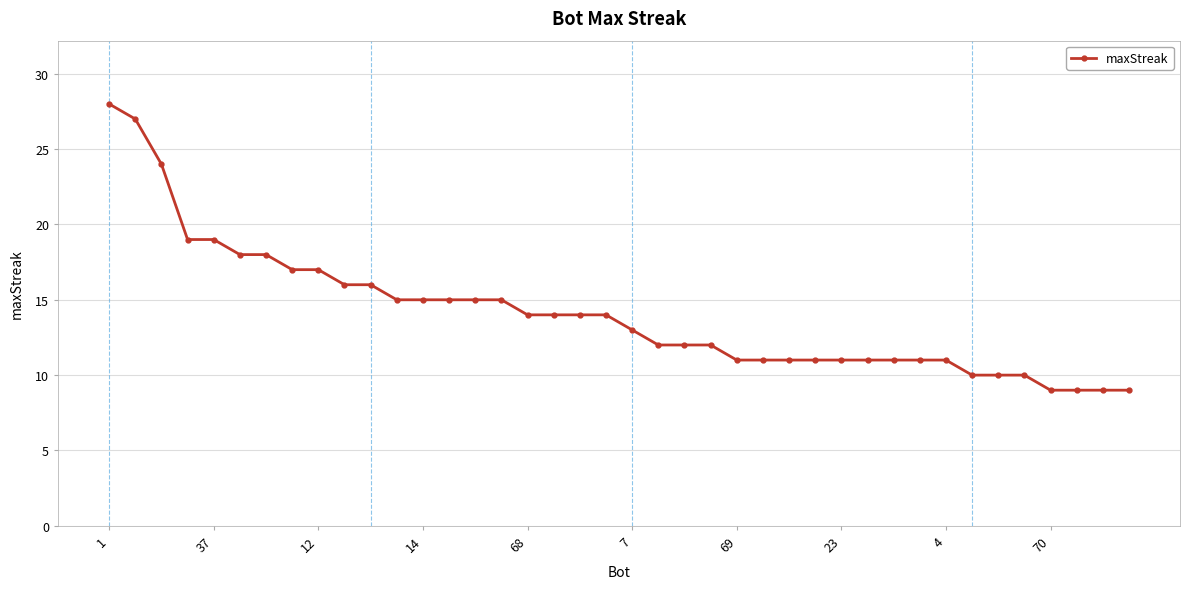

Reading right to left, what are all the values shown in this chart?

9	9	9	9	10	10	10	11	11	11	11	11	11	11	11	11	12	12	12	13	14	14	14	14	15	15	15	15	15	16	16	17	17	18	18	19	19	24	27	28